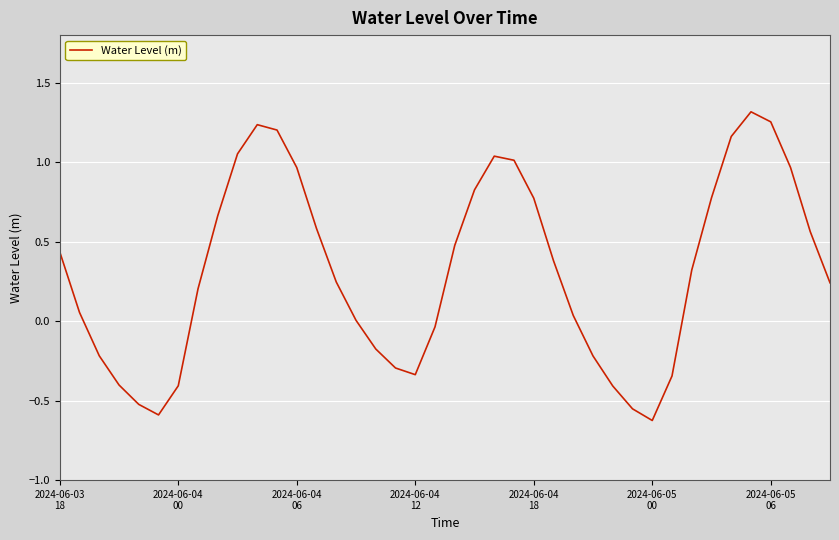

What is the difference between the maximum and minimum values?

1.9